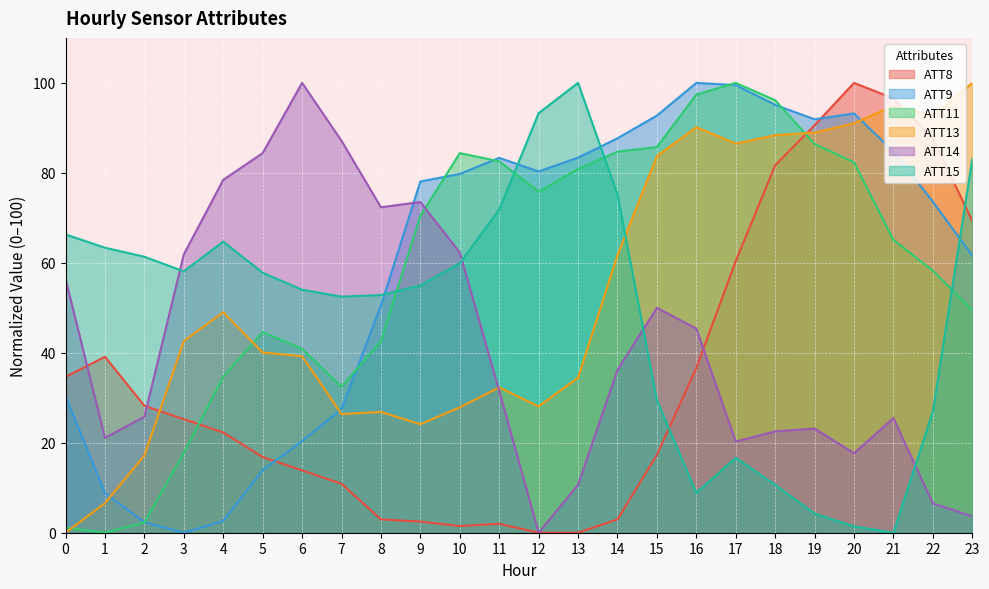

At which category does ATT15 reach its first local valley?

3